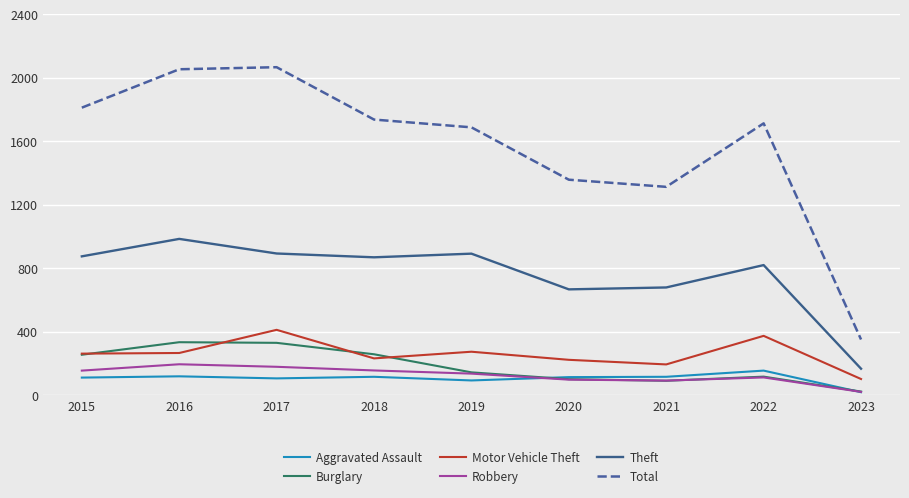

At which label does Robbery first exceed 135?

2015